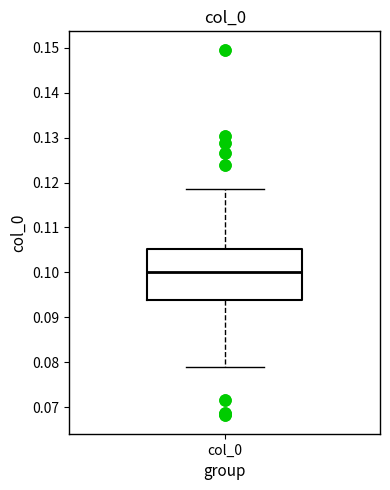

Read this box plot against the y-axis: the position of the median line, the range covered by the box, and the ends of both whiskers. The values are not printed on the chart, so give them approximately, as read against the axis.

median 0.100, box 0.094 to 0.105, whiskers 0.079 to 0.119